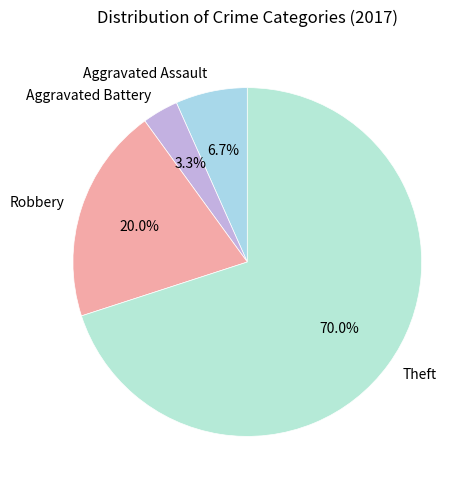

What portion of the pie excludes Theft?

30.0%